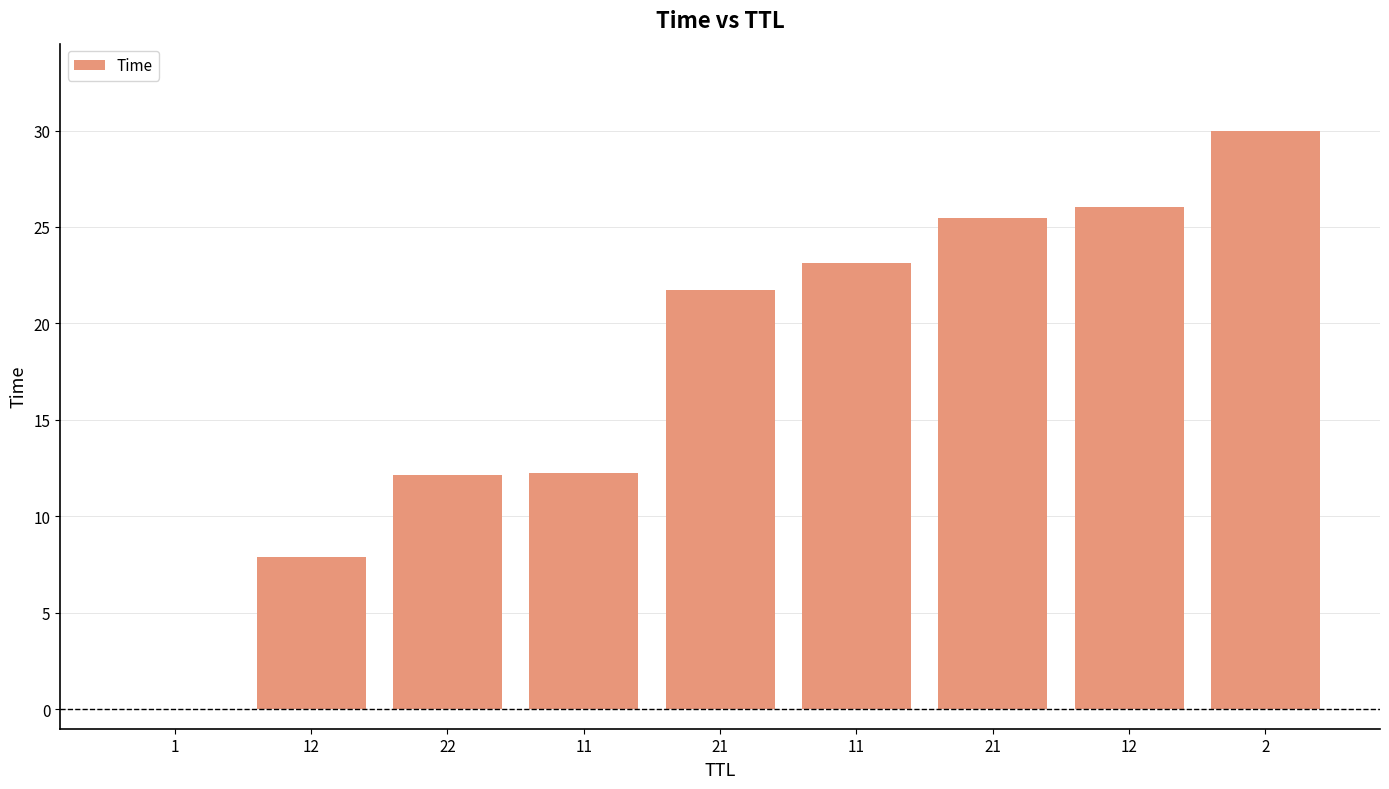

List the labels in order of value, smallest first.

1, 12, 22, 11, 21, 11, 21, 12, 2